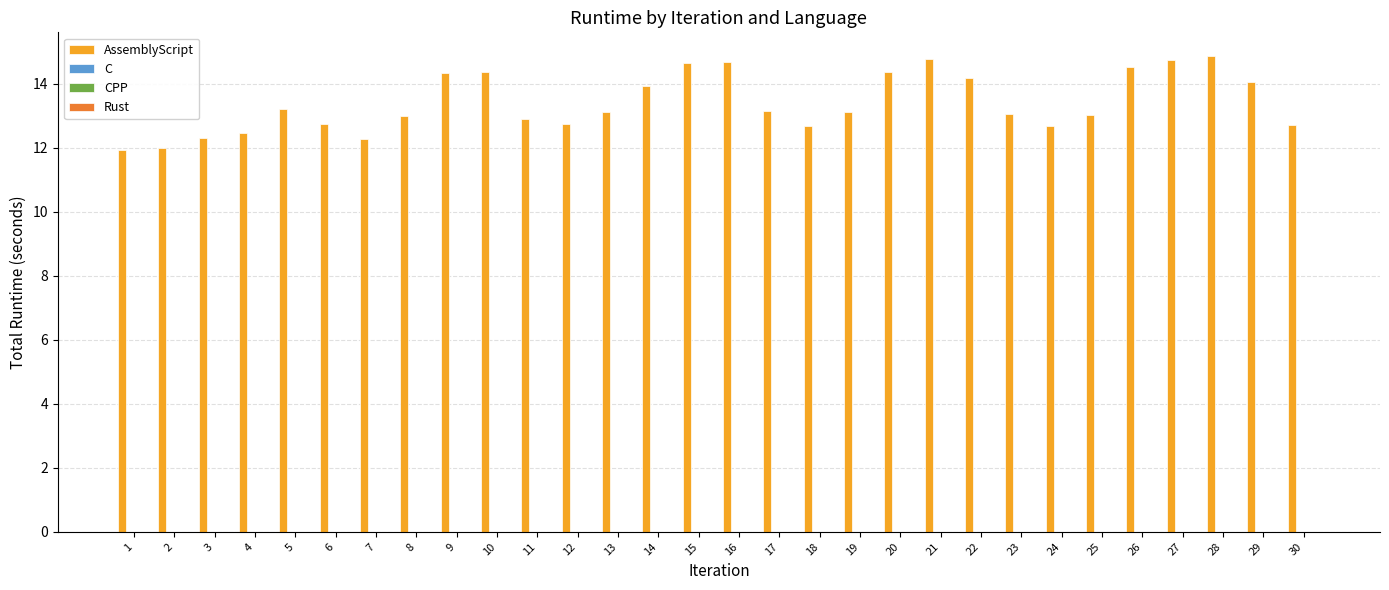

True or false: AssemblyScript has a value of 12.7 at 24.

True